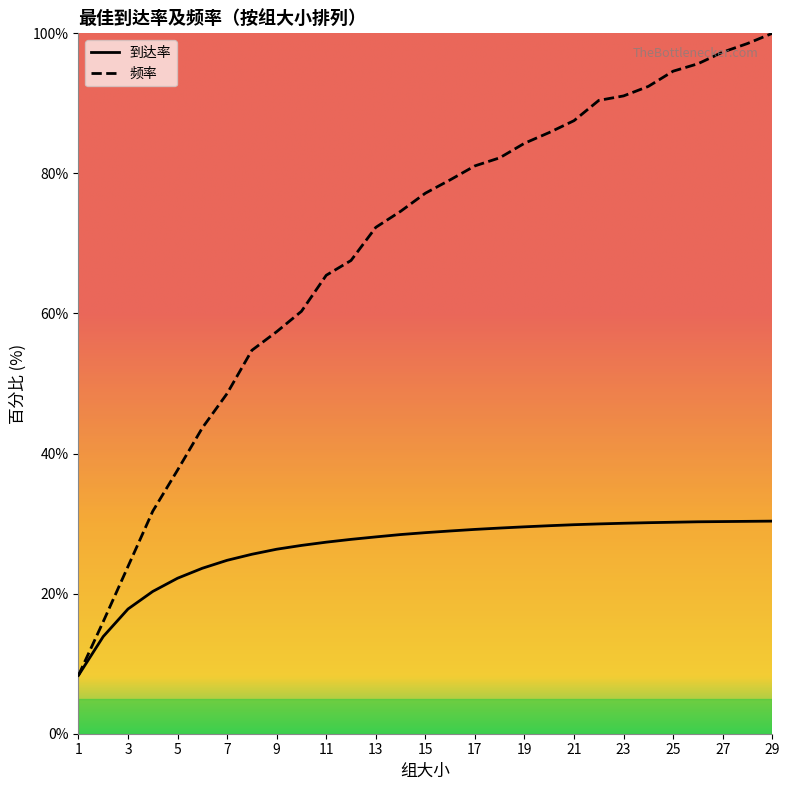

What is the value of the 到达率 point at the 29th from the left?

30.4